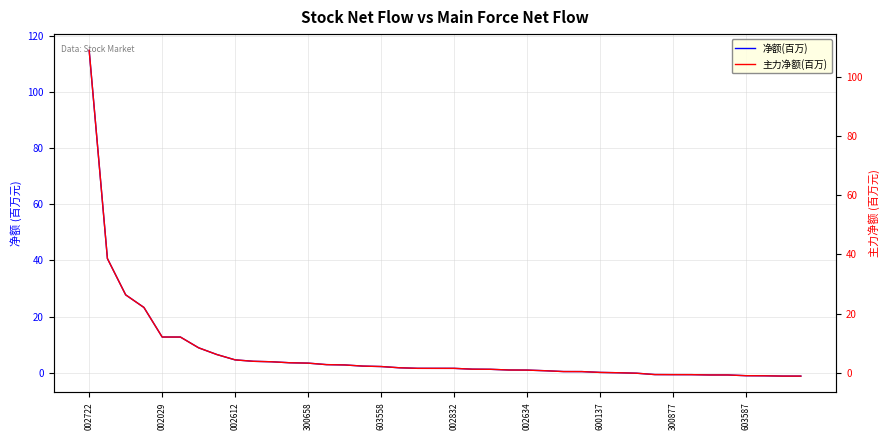

What is the minimum value for 主力净额(百万)?

-1.2